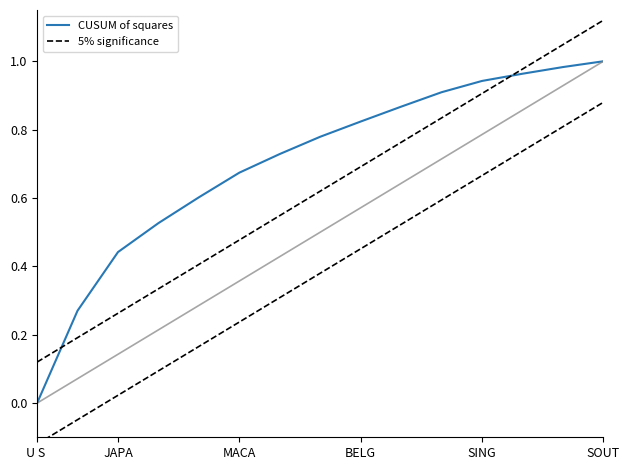

Which has a higher value, MACA or 6?

6